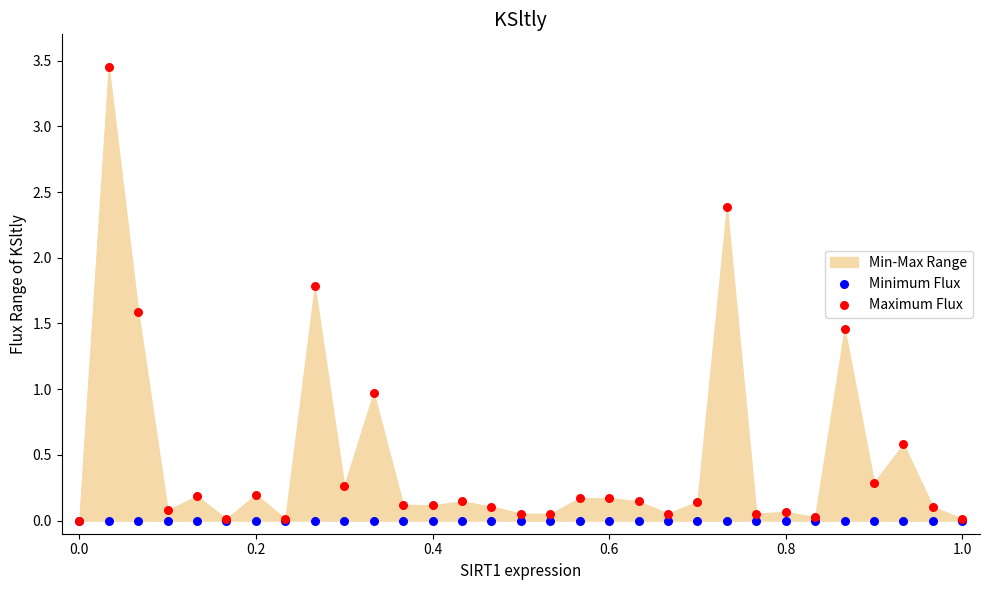

Which series has the widest spread of Y values?

Maximum Flux